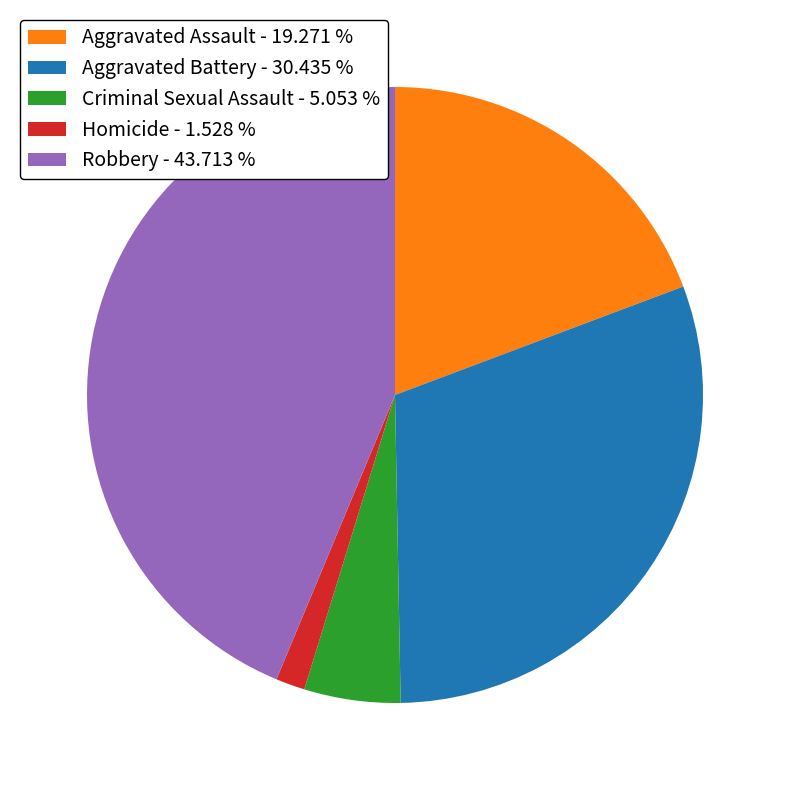

What is the ratio of the value at Aggravated Assault - 19.271 % to the value at Aggravated Battery - 30.435 %?

0.6